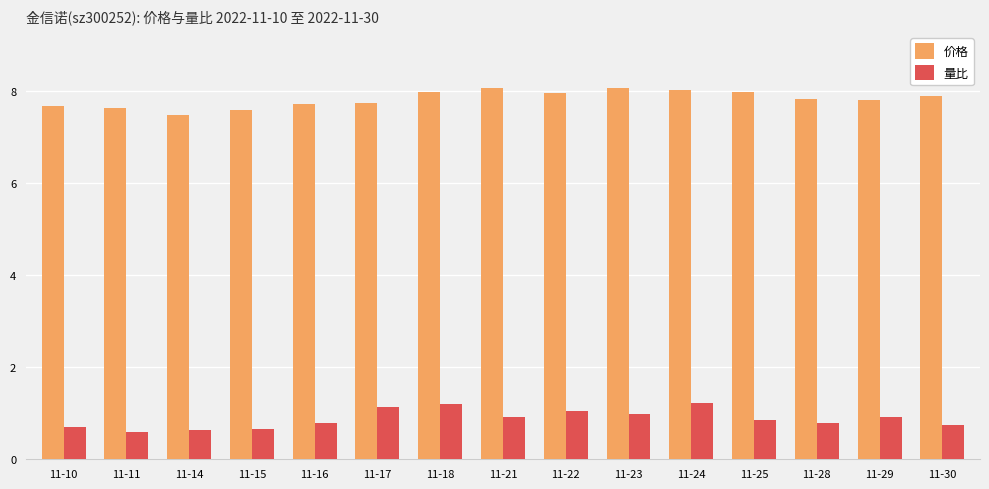

What is the difference between the second highest and second lowest values in the 价格 series?

0.5